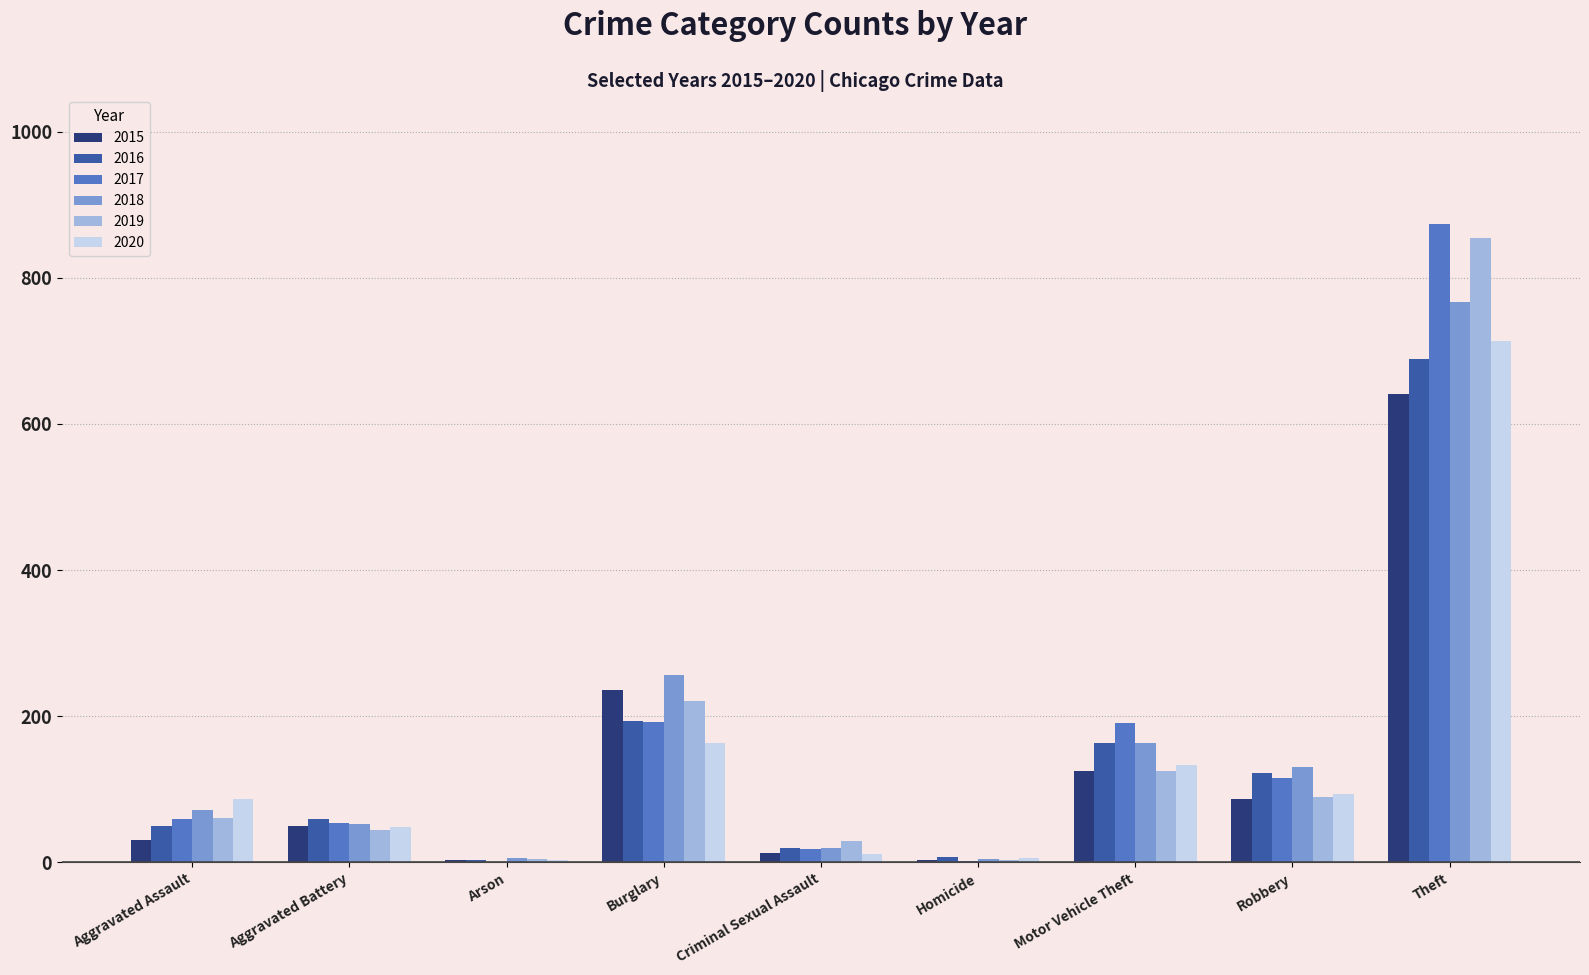

True or false: 2019 has a value of 89 at Robbery.

True